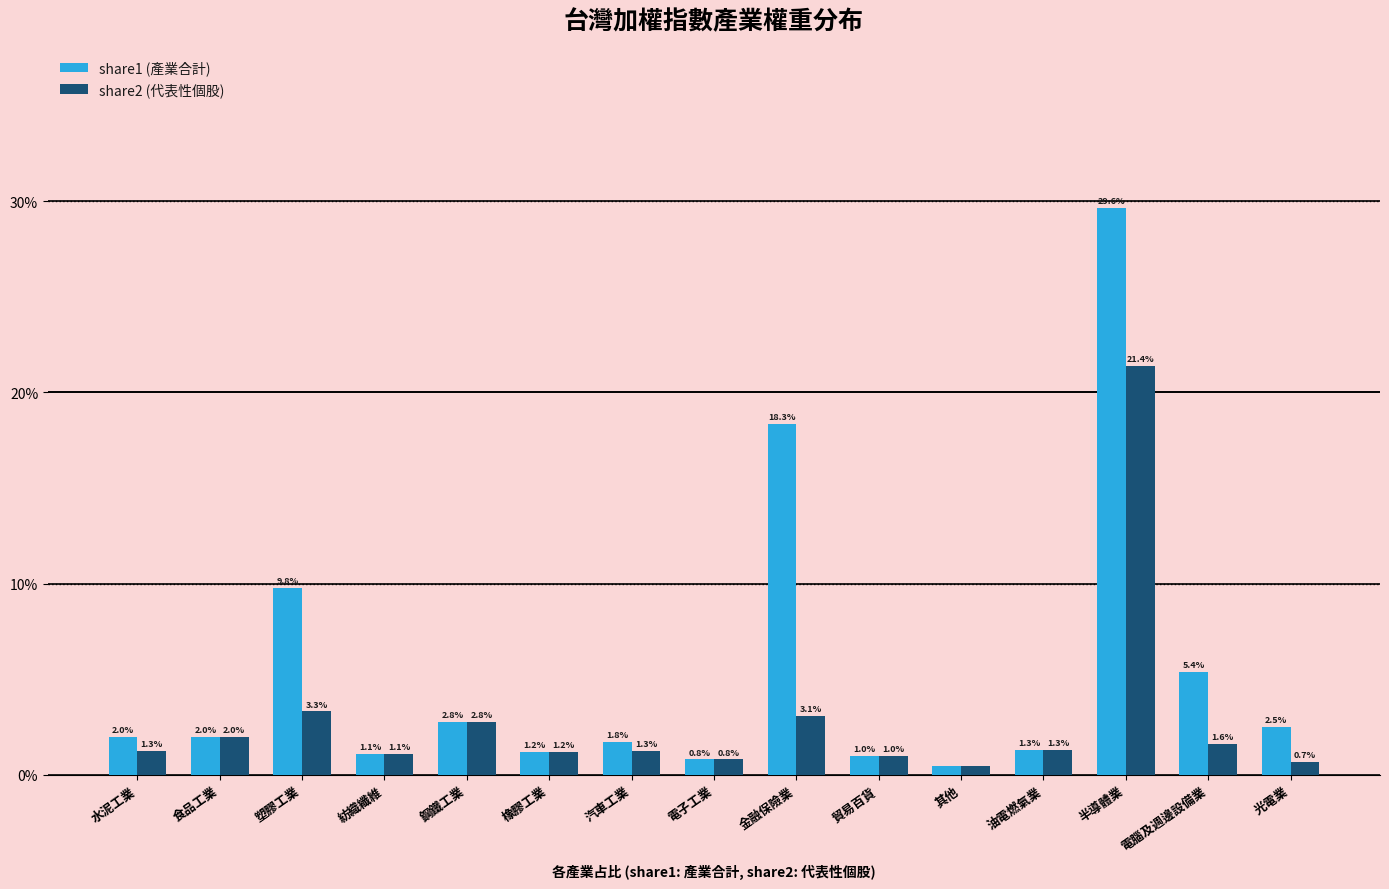

Reading left to right, what are all the values shown in this chart?

share1 (產業合計): 水泥工業=0.0	食品工業=0.0	塑膠工業=0.1	紡織纖維=0.0	鋼鐵工業=0.0	橡膠工業=0.0	汽車工業=0.0	電子工業=0.0	金融保險業=0.2	貿易百貨=0.0	其他=0.0	油電燃氣業=0.0	半導體業=0.3	電腦及週邊設備業=0.1	光電業=0.0
share2 (代表性個股): 水泥工業=0.0	食品工業=0.0	塑膠工業=0.0	紡織纖維=0.0	鋼鐵工業=0.0	橡膠工業=0.0	汽車工業=0.0	電子工業=0.0	金融保險業=0.0	貿易百貨=0.0	其他=0.0	油電燃氣業=0.0	半導體業=0.2	電腦及週邊設備業=0.0	光電業=0.0